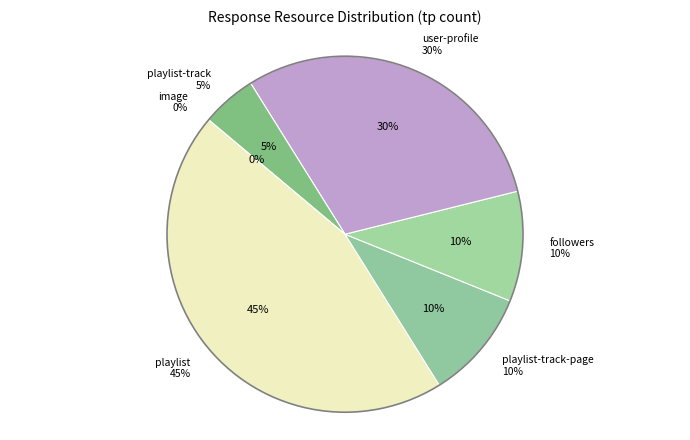

Is 21 the majority of the pie?

No